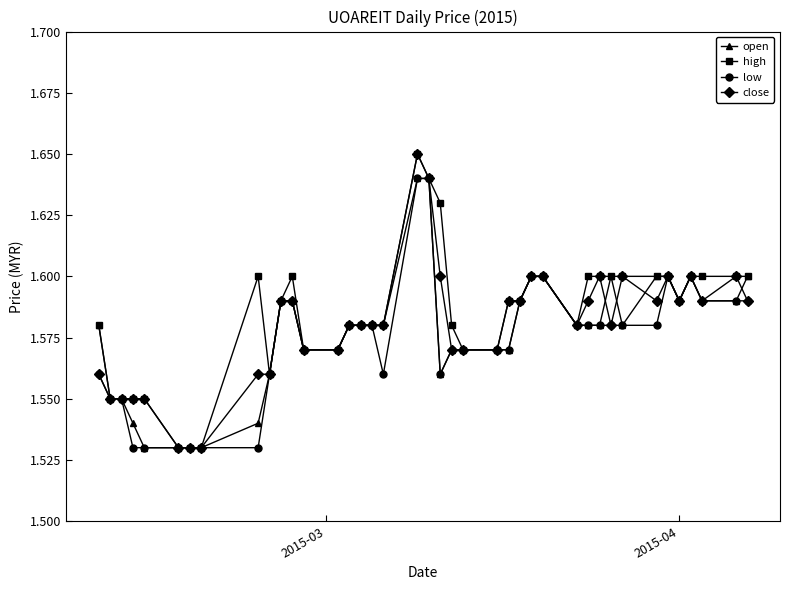

What are all the series names shown in the legend?

open, high, low, close